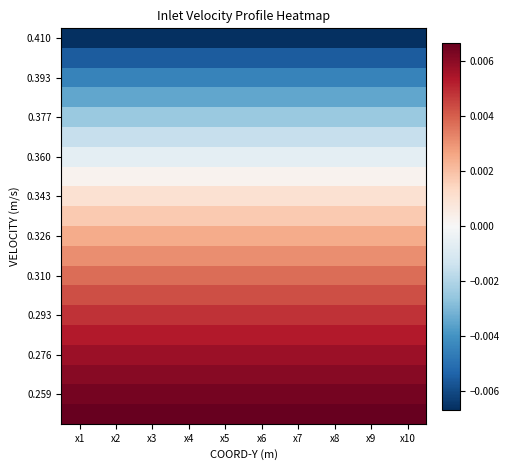

At which category is the sum across all series the highest?

x1